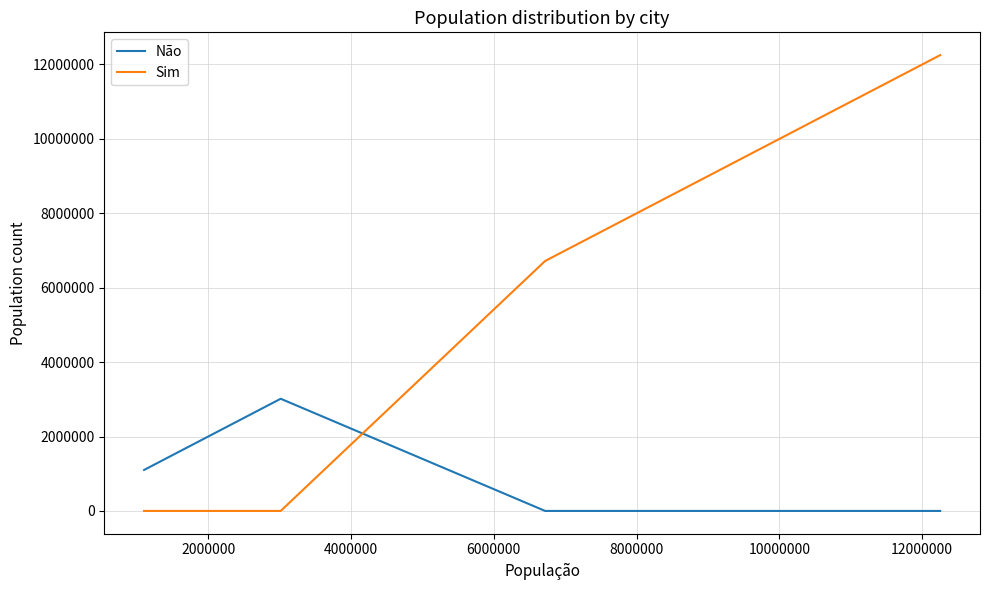

Rank the series by their maximum value, from lowest to highest.

Não, Sim